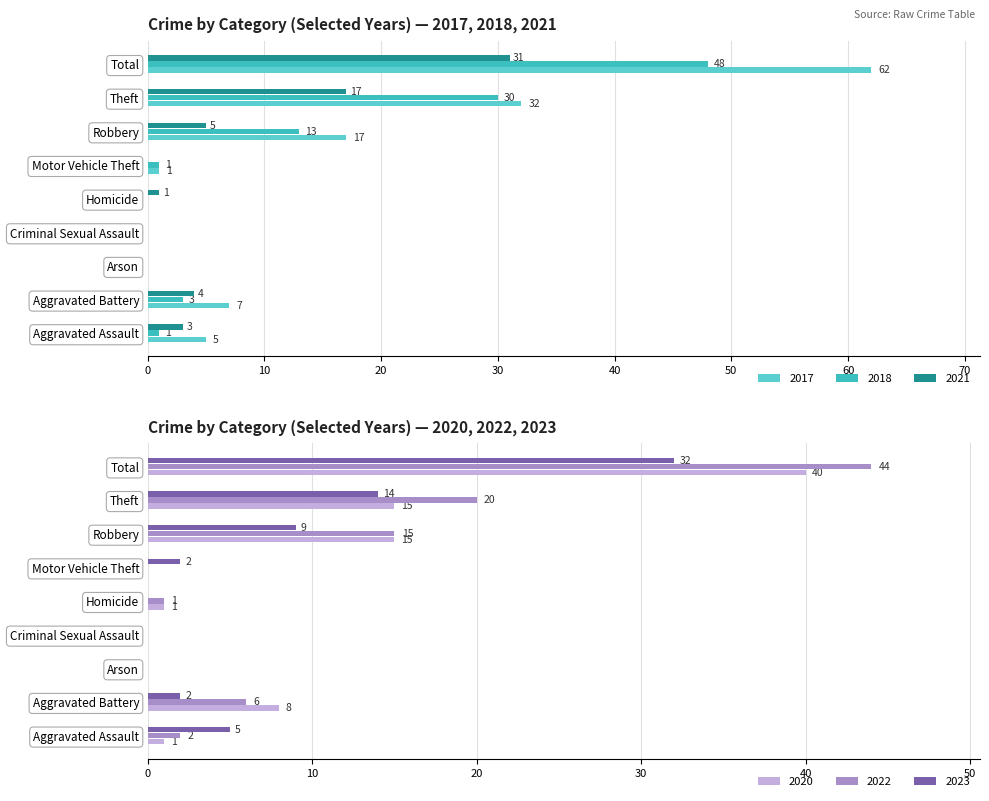

Reading left to right, what are all the values shown in this chart?

2021: 3	4	0	0	1	0	5	17	31
2017: 5	7	0	0	0	1	17	32	62
2022: 2	6	0	0	1	0	15	20	44
2018: 1	3	0	0	0	1	13	30	48
2023: 5	2	0	0	0	2	9	14	32
2020: 1	8	0	0	1	0	15	15	40